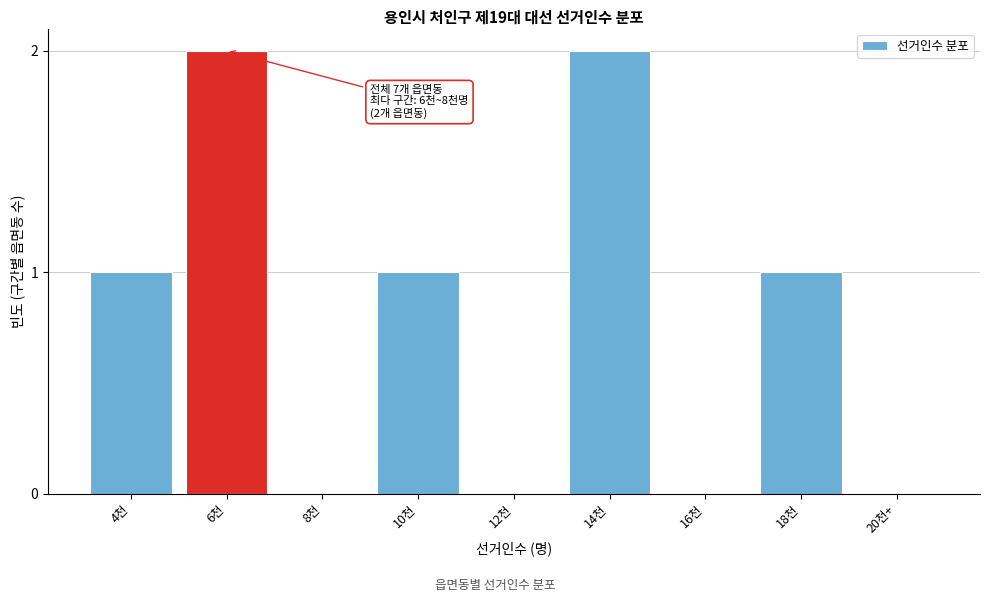

Reading right to left, list all the values displayed in this chart.

20천+=0	18천=1	16천=0	14천=2	12천=0	10천=1	8천=0	6천=2	4천=1